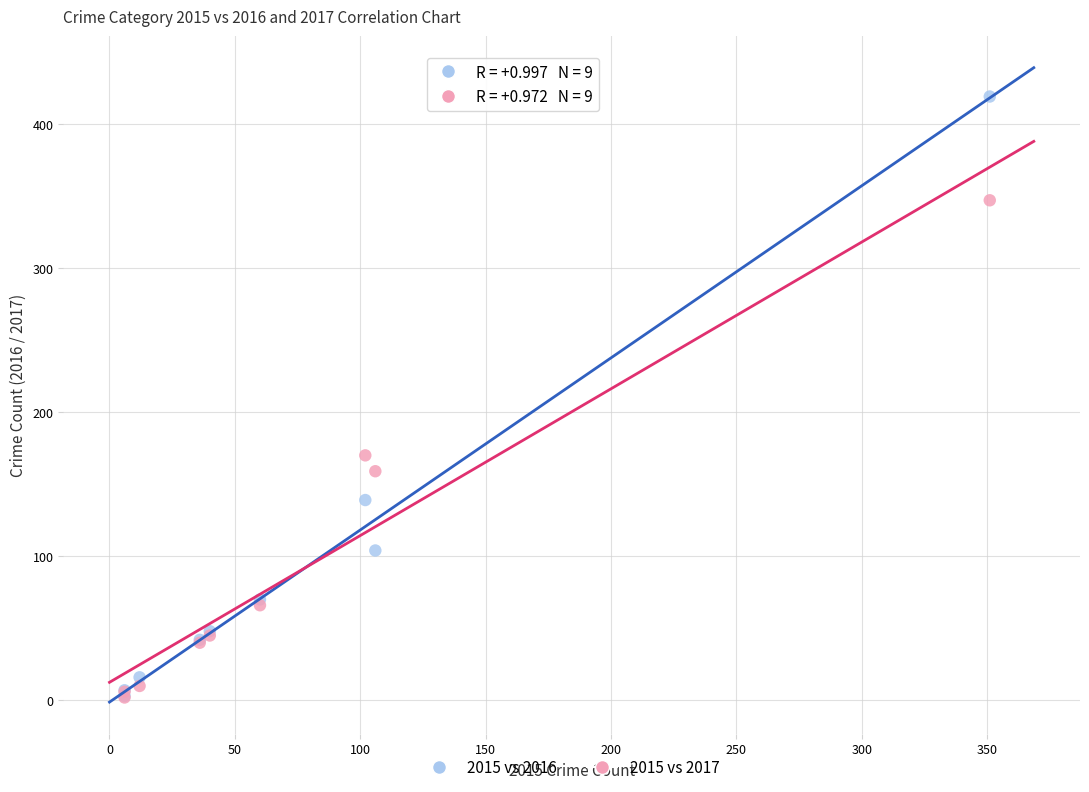

What are all the series names shown in the legend?

2015 vs 2016, 2015 vs 2017